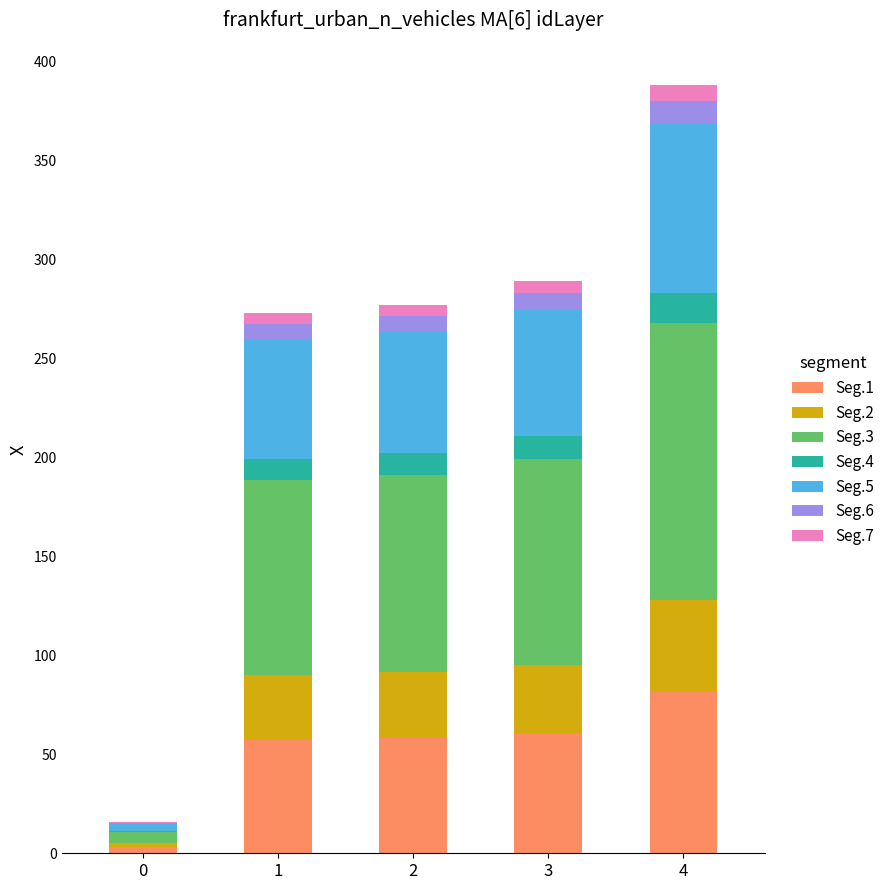

How many data points does each series have?

5